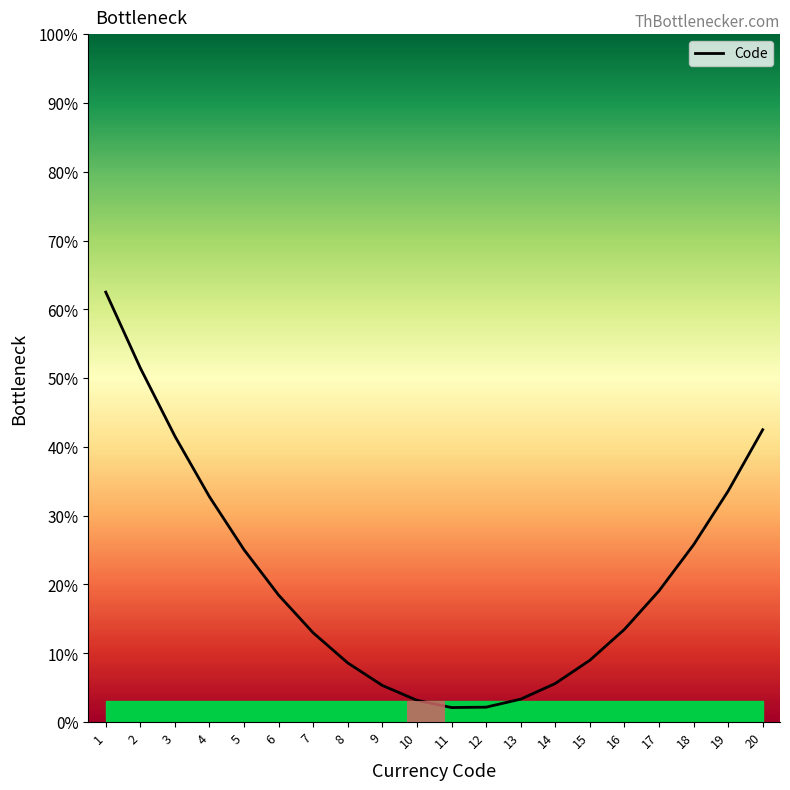

What is the sum of all values?

418.4